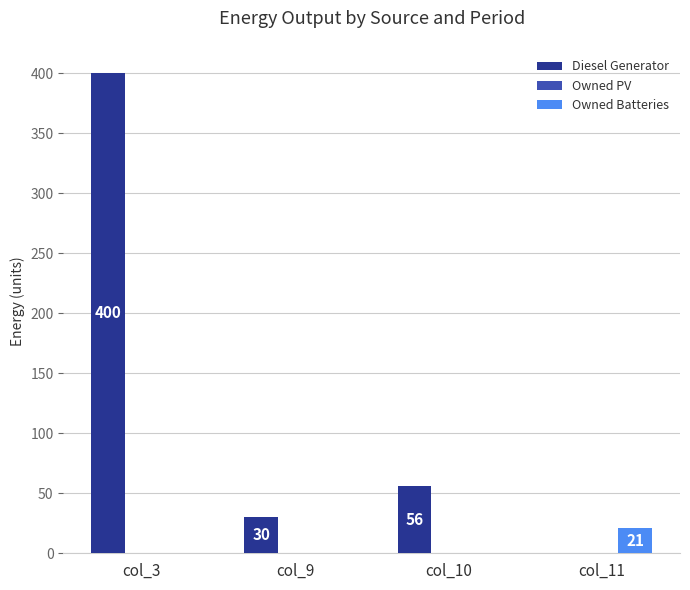

What is the total value across all series at col_3?

400